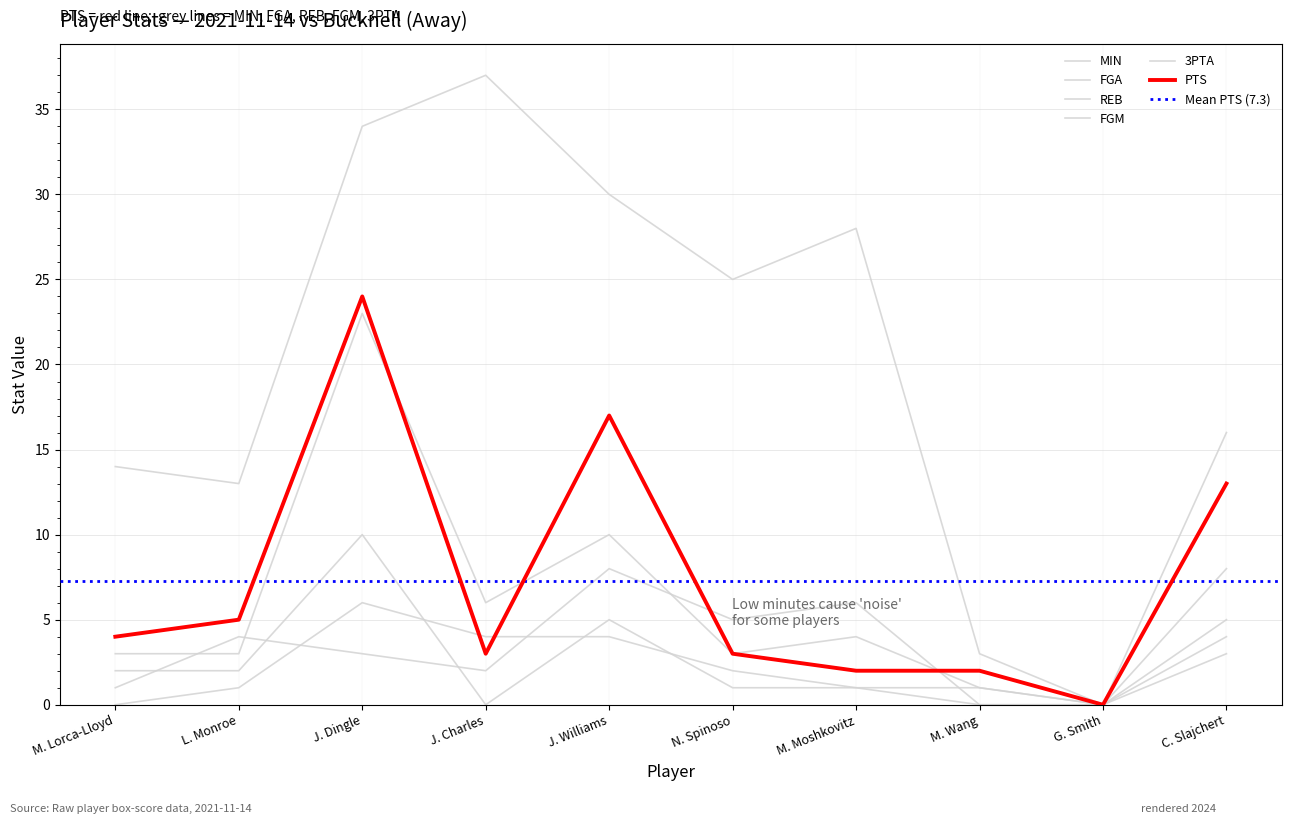

Rank the series at J. Williams from lowest to highest value.

3PTA, FGM, REB, FGA, PTS, MIN